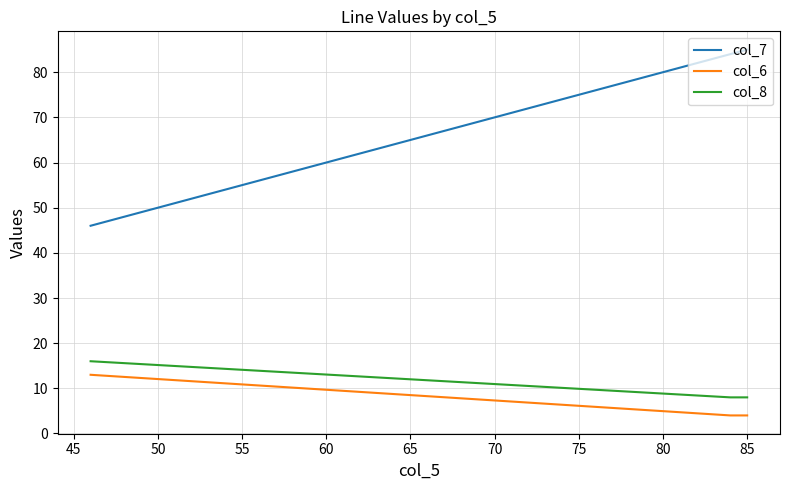

How many lines are shown in the chart?

3